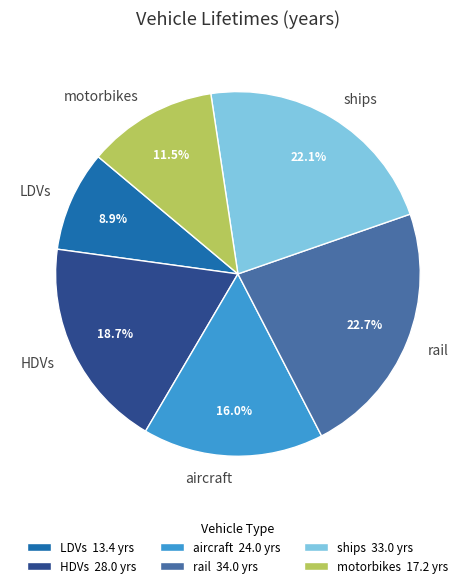

What is the smallest slice in the pie chart?

LDVs